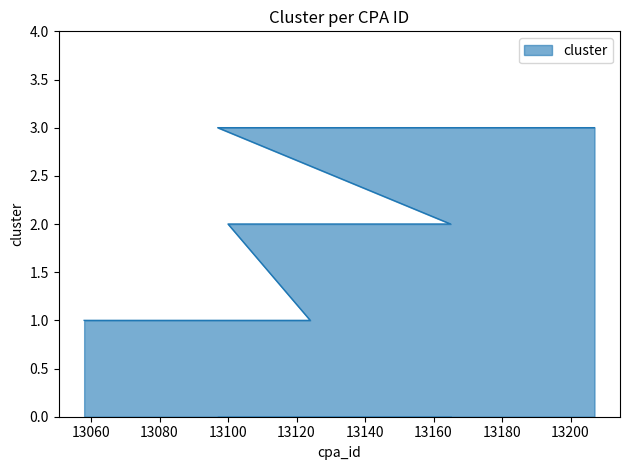

Rank the categories by value from highest to lowest.

13097, 13207, 13100, 13106, 13165, 13058, 13104, 13124